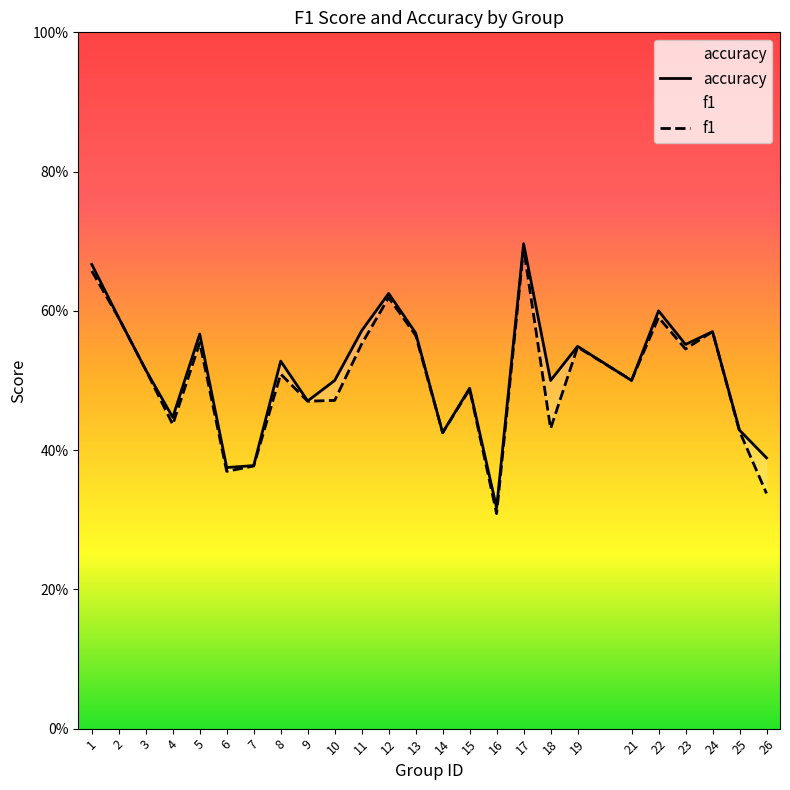

True or false: f1 has more than 0 interior local peaks.

True